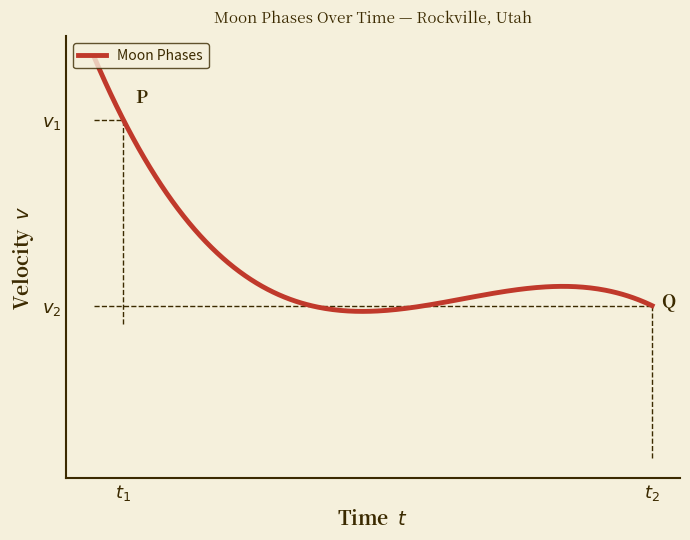

Does the chart display data point markers on the line(s)?

No